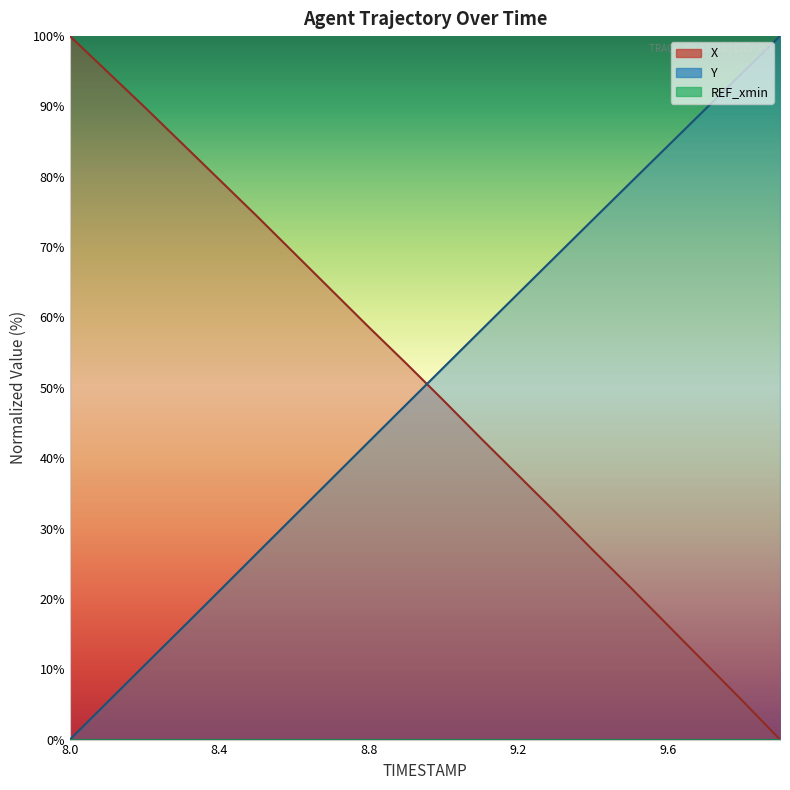

Is the value of Y at 9.2 greater than the value of X at 8.8?

Yes